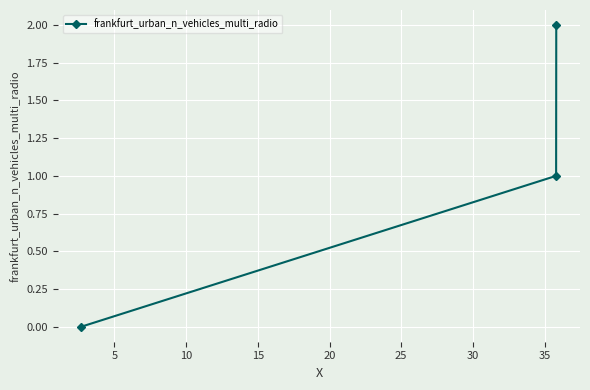

What is the average value?

1